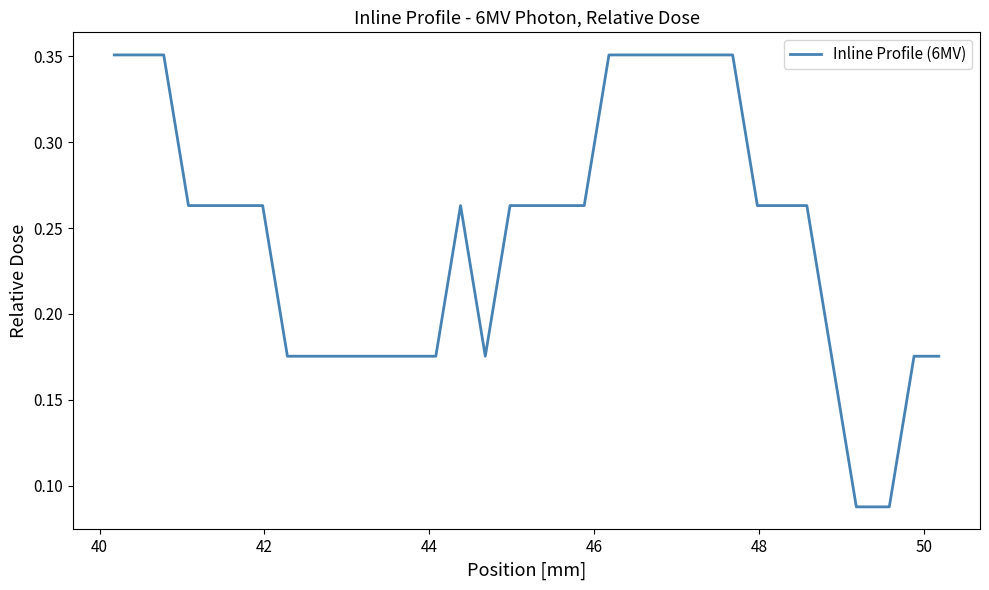

How many lines are shown in the chart?

1